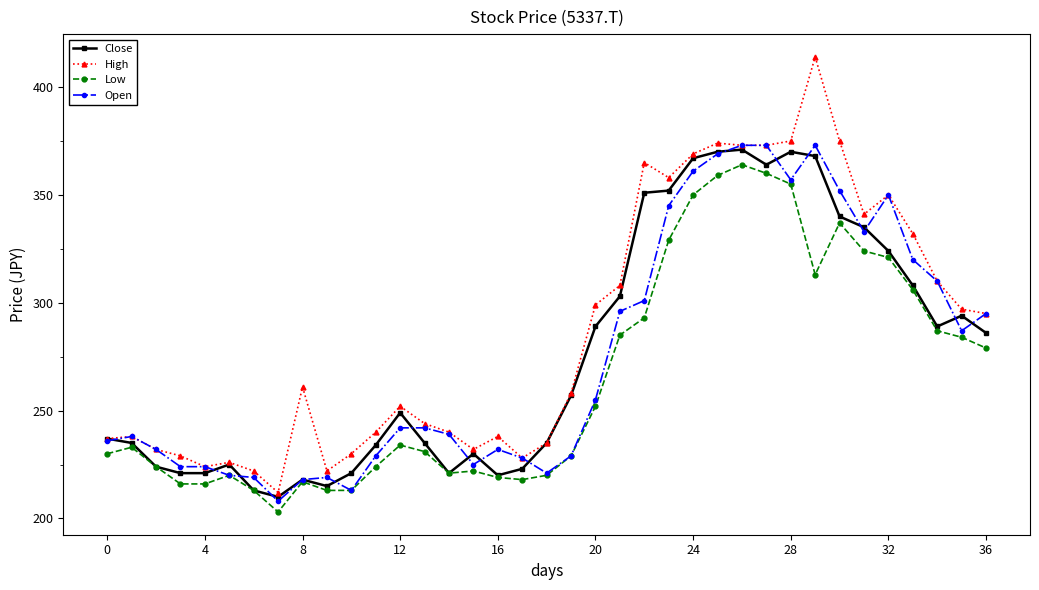

Reading left to right, transcribe all the data shown in this chart.

Close: 237	235	224	221	221	225	213	210	218	215	221	234	249	235	221	230	220	223	235	257	289	303	351	352	367	370	371	364	370	368	340	335	324	308	289	294	286
High: 237	238	232	229	224	226	222	212	261	222	230	240	252	244	240	232	238	228	235	258	299	308	365	358	369	374	373	373	375	414	375	341	350	332	310	297	295
Low: 230	233	224	216	216	220	213	203	217	213	213	224	234	231	221	222	219	218	220	229	252	285	293	329	350	359	364	360	355	313	337	324	321	306	287	284	279
Open: 236	238	232	224	224	220	219	208	218	219	213	229	242	242	239	225	232	228	221	229	255	296	301	345	361	369	373	373	357	373	352	333	350	320	310	287	295